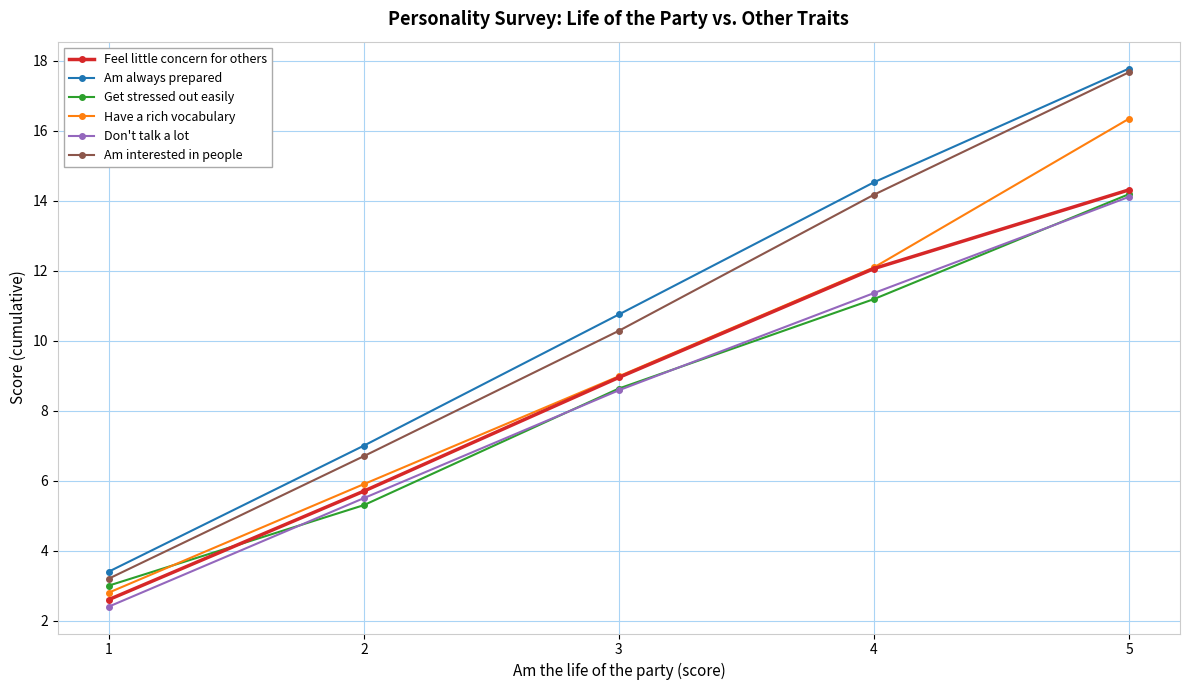

True or false: Get stressed out easily and Am always prepared cross at least once.

False